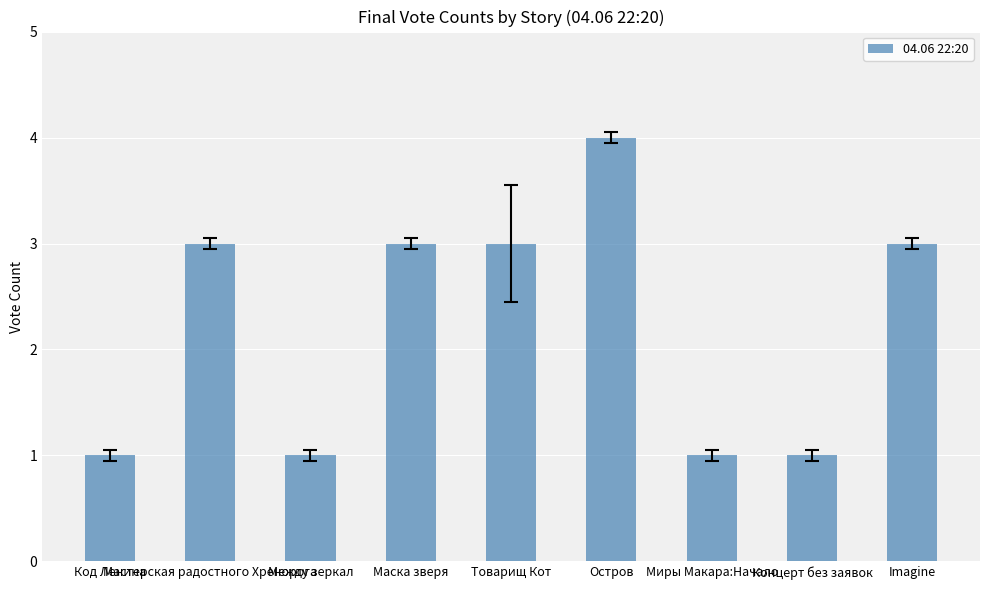

The chart shows a value of 3 at Мастерская радостного Хренорога. True or false?

True